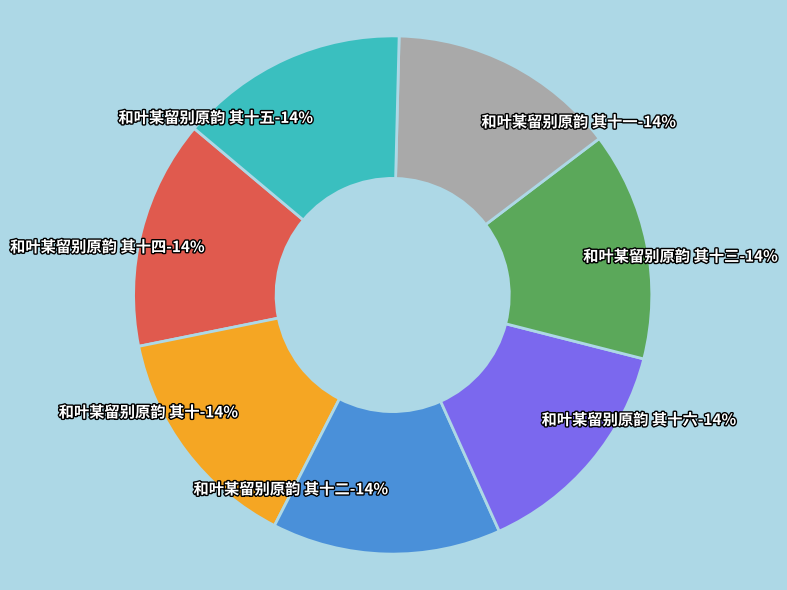

Which has a higher value, 和叶某留别原韵 其十四 or 和叶某留别原韵 其十五?

和叶某留别原韵 其十五